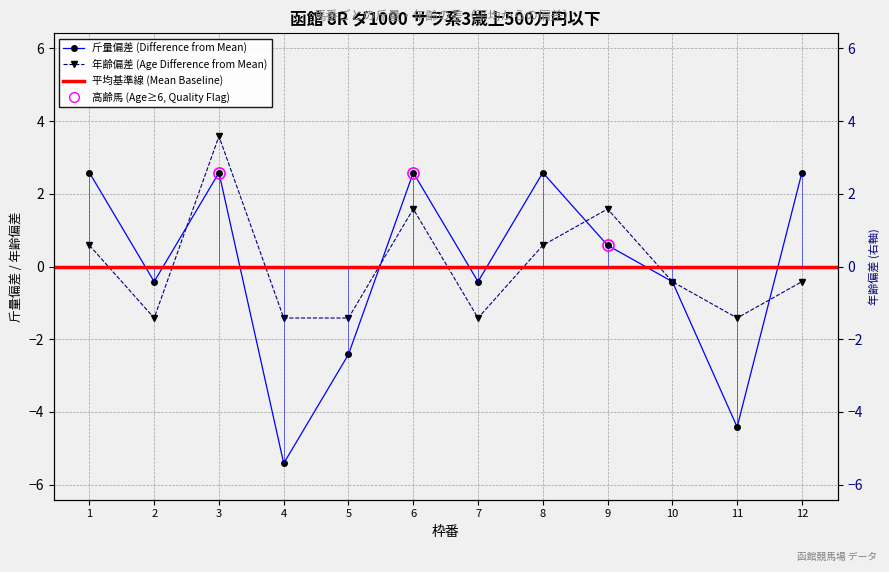

Which category has the lowest value across all series?

4